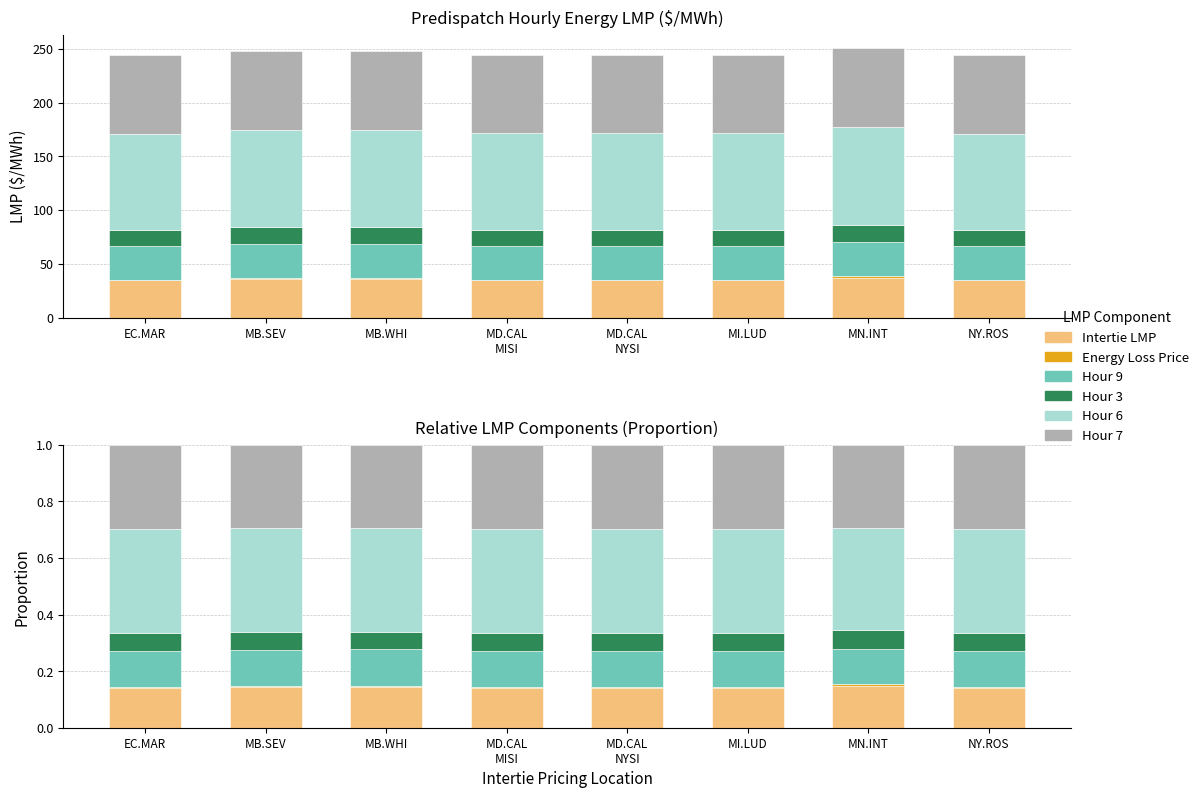

Reading right to left, what are all the values shown in this chart?

Intertie LMP: 0.1	0.1	0.1	0.1	0.1	0.1	0.1	0.1
Energy Loss Price: 0.0	0.0	0.0	0.0	0.0	0.0	0.0	0.0
Hour 9: 0.1	0.1	0.1	0.1	0.1	0.1	0.1	0.1
Hour 3: 0.1	0.1	0.1	0.1	0.1	0.1	0.1	0.1
Hour 6: 0.4	0.4	0.4	0.4	0.4	0.4	0.4	0.4
Hour 7: 0.3	0.3	0.3	0.3	0.3	0.3	0.3	0.3